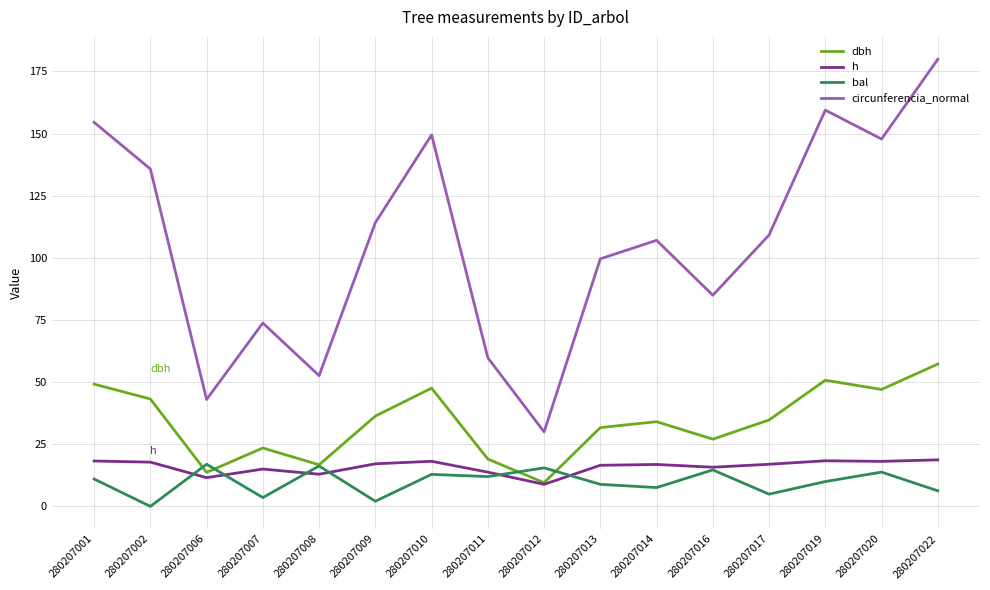

Which series has the widest spread of values?

circunferencia_normal